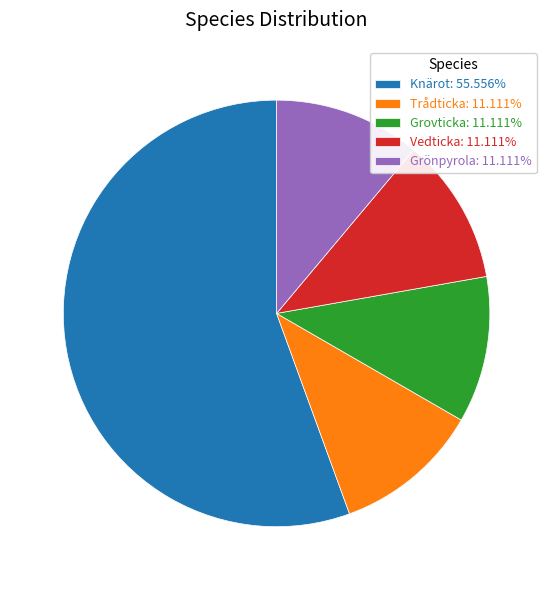

Do Vedticka: 11.111% and Trådticka: 11.111% together represent more than half of the pie?

No